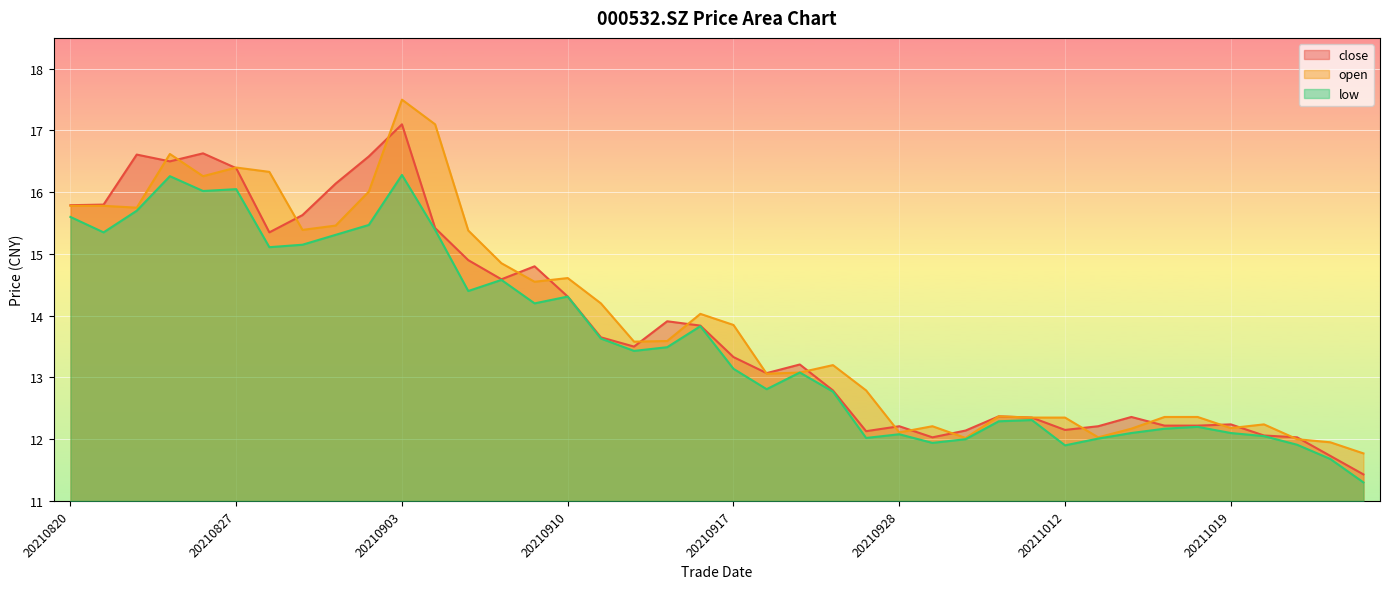

True or false: open has a value of 16.2 at 20211011.

False